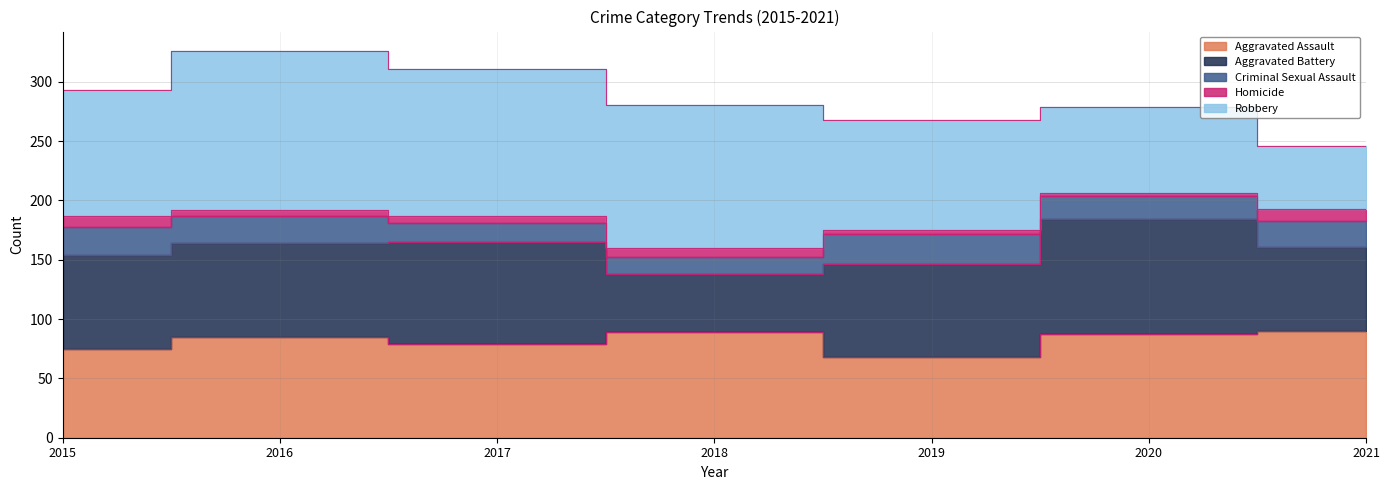

At which category is the sum across all series the highest?

2016